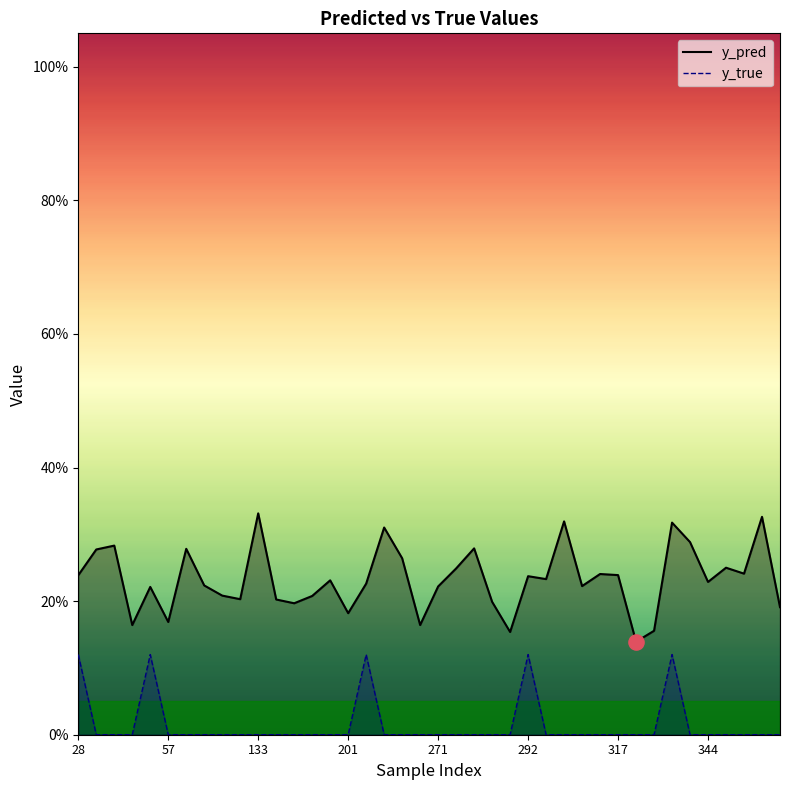

Which series reaches the minimum Y coordinate?

y_true